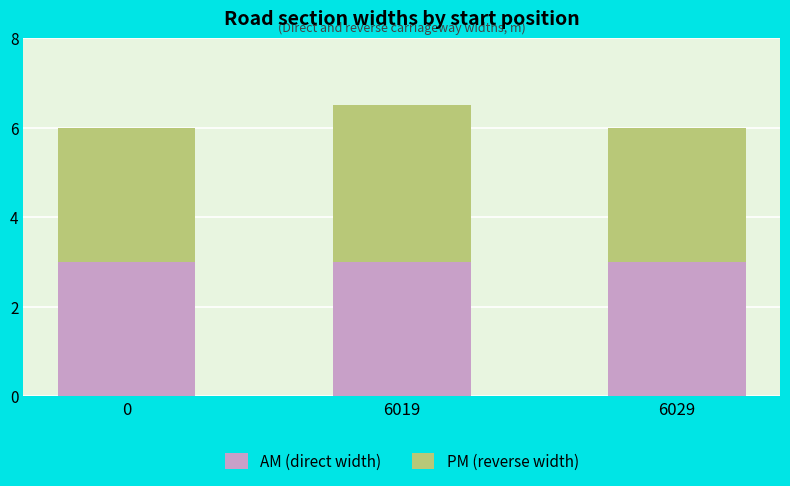

The AM (direct width) series shows 3.0 at 6029. True or false?

True